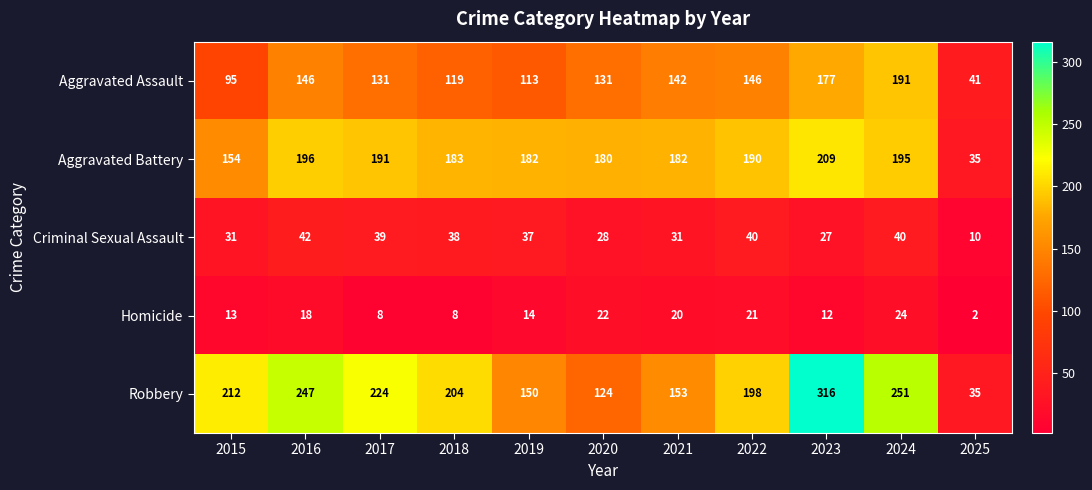

What is the average value of the Robbery series?

192